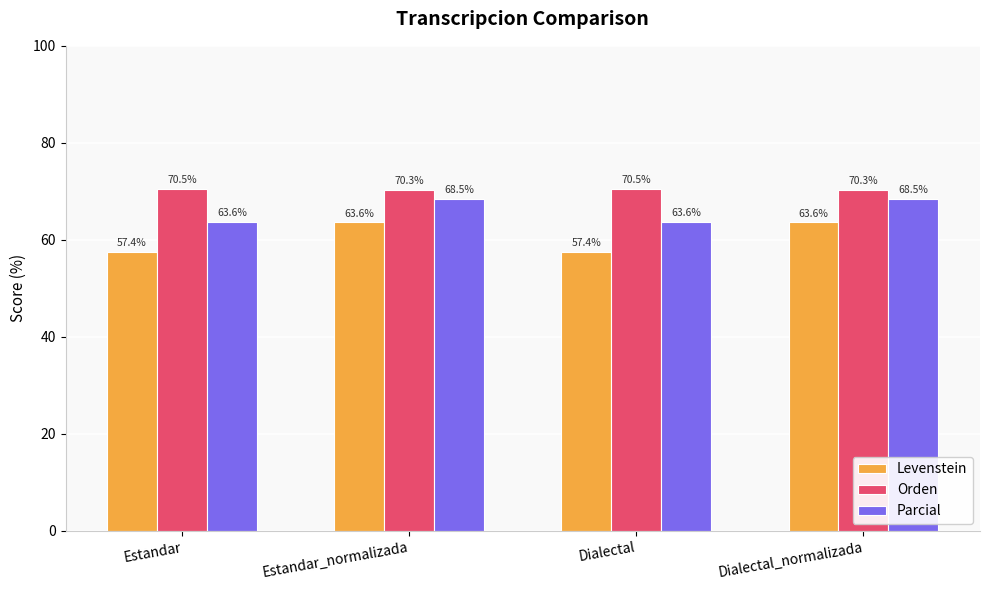

What is the difference between the second highest and minimum values in the Parcial series?

4.8